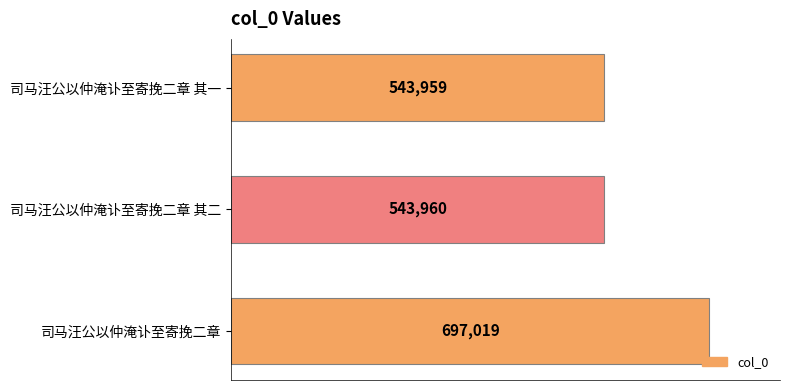

Rank the categories by value from lowest to highest.

司马汪公以仲淹讣至寄挽二章 其一, 司马汪公以仲淹讣至寄挽二章 其二, 司马汪公以仲淹讣至寄挽二章